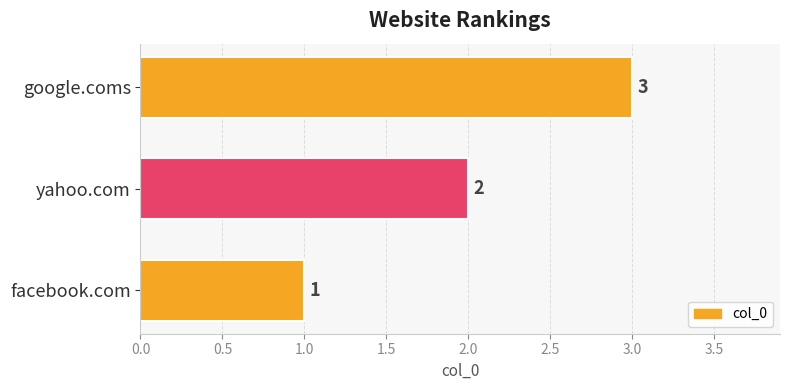

What is the average value?

2